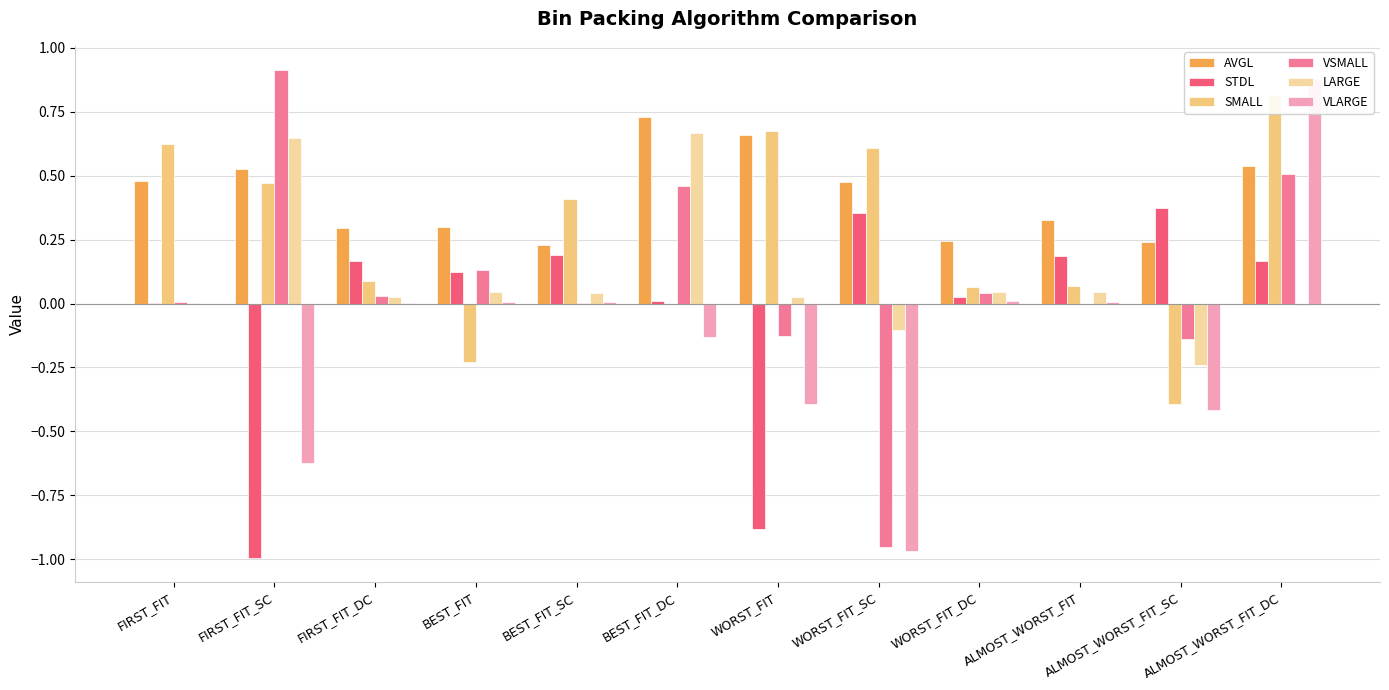

What is the difference between the maximum and second lowest values in the VSMALL series?

1.1